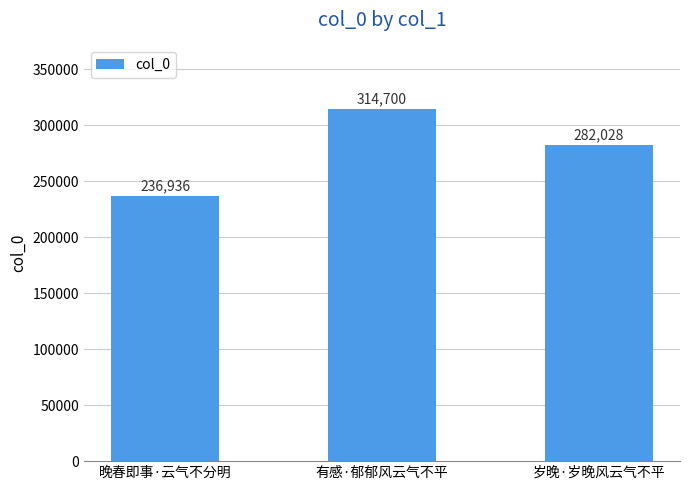

What is the difference between the maximum and minimum values?

77764